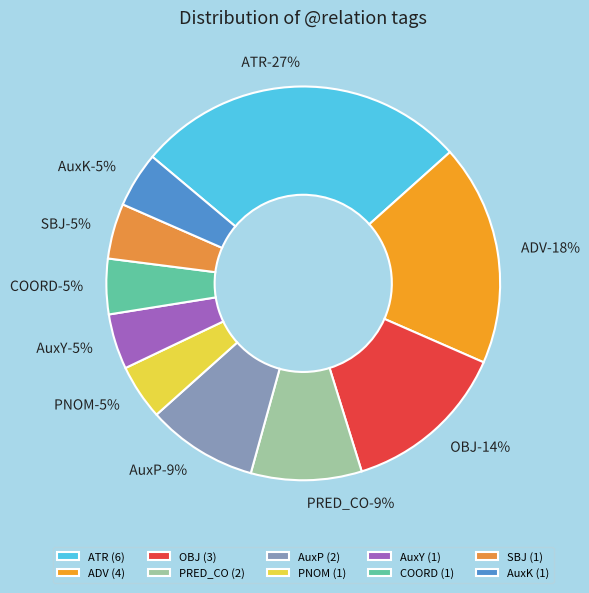

True or false: AuxP accounts for 9% of the total.

True